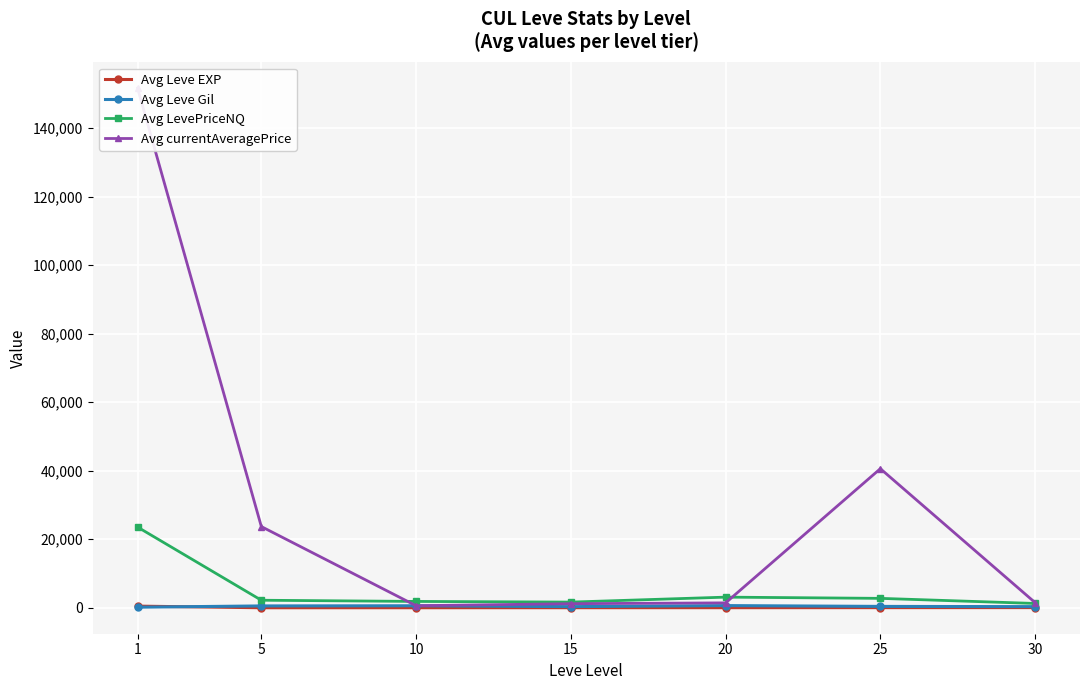

Which series has the largest range (max minus min)?

Avg currentAveragePrice